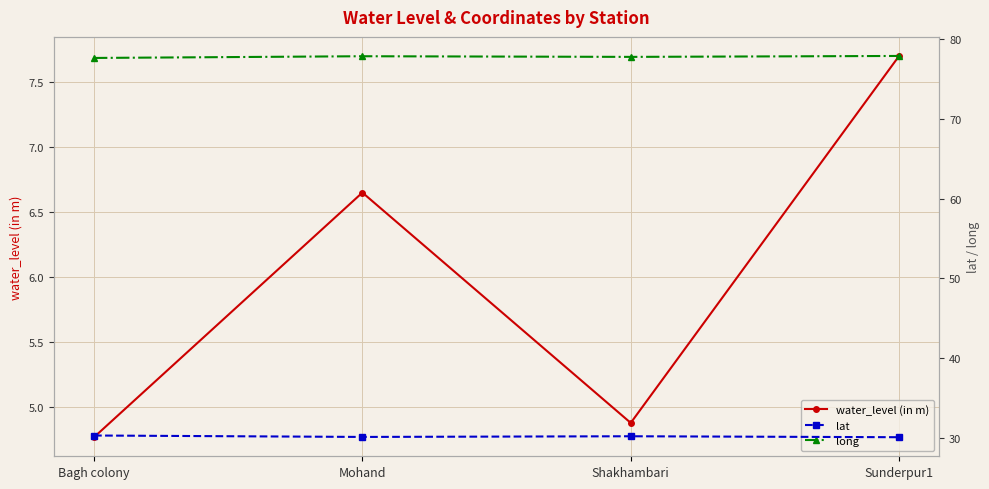

What is the total value across all series at Shakhambari?

112.9